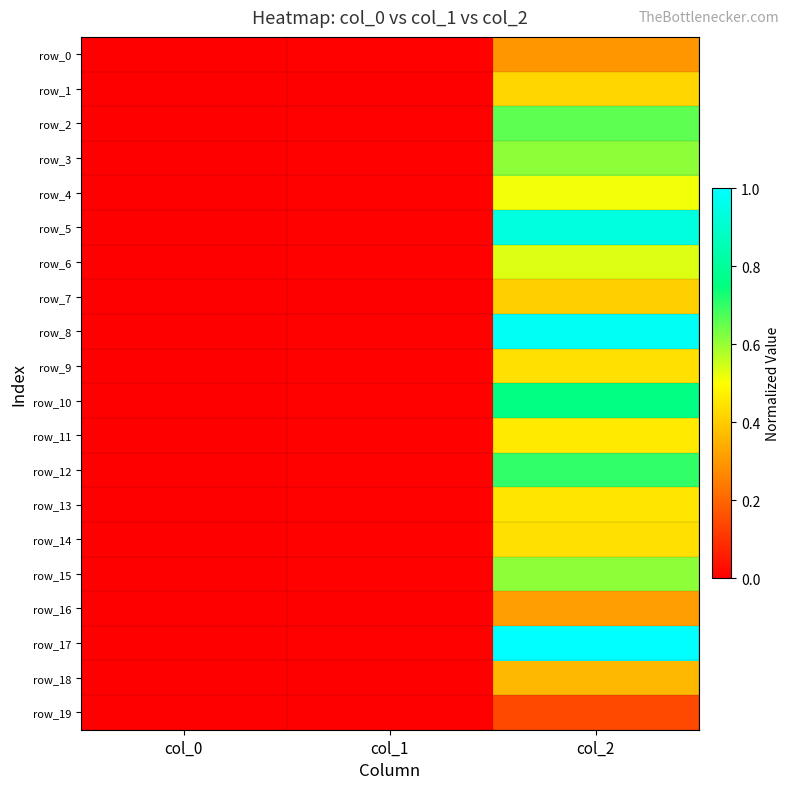

Which series has the widest spread of values?

row_17